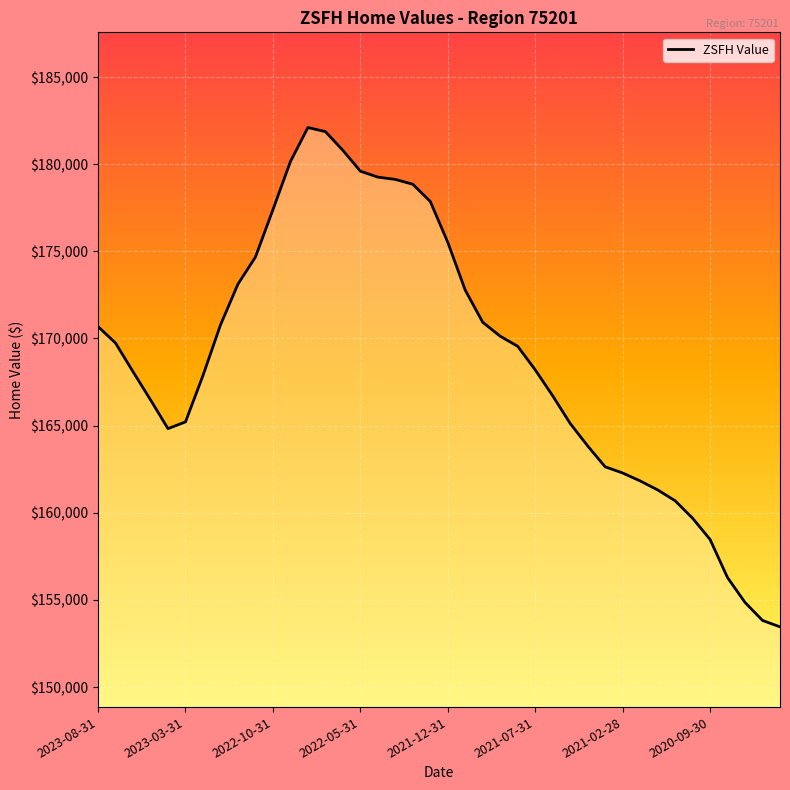

What is the difference between the maximum and minimum values?

28647.6